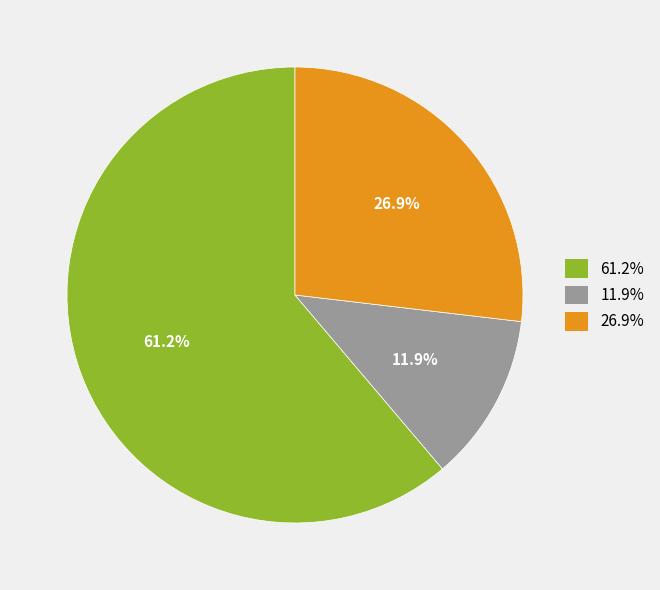

Rank the categories by value from lowest to highest.

11.9%, 26.9%, 61.2%